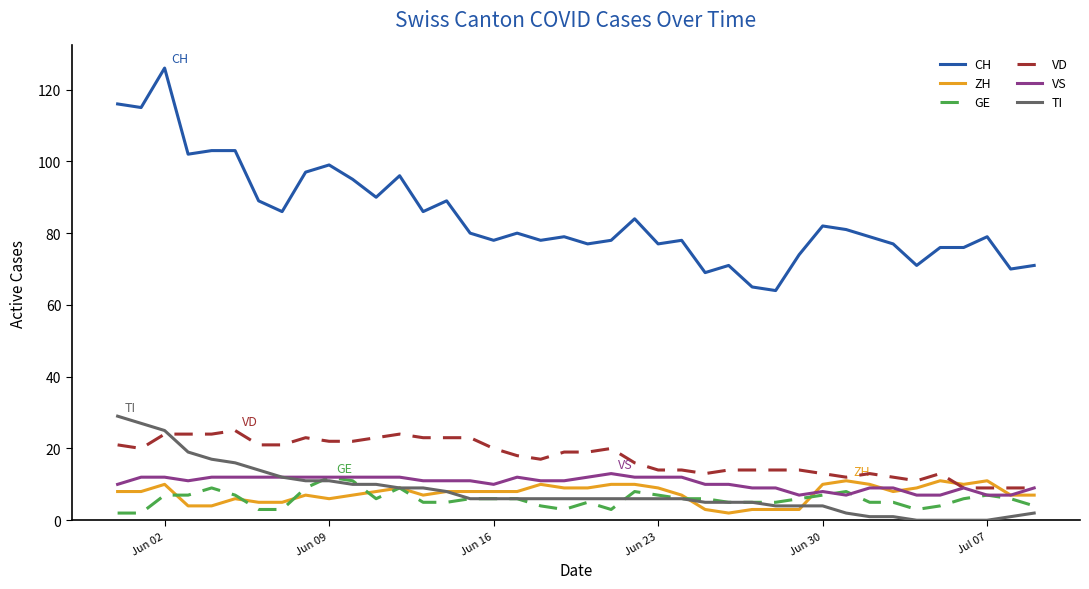

What is the greatest value displayed?

126